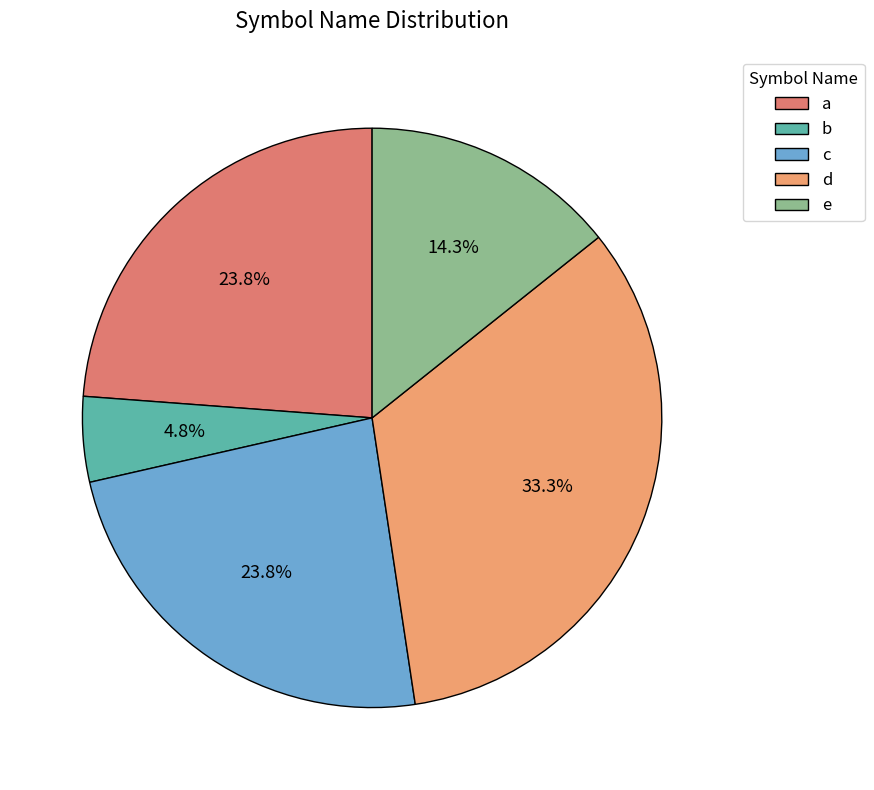

To the nearest percent, what percentage of the pie is d?

33%